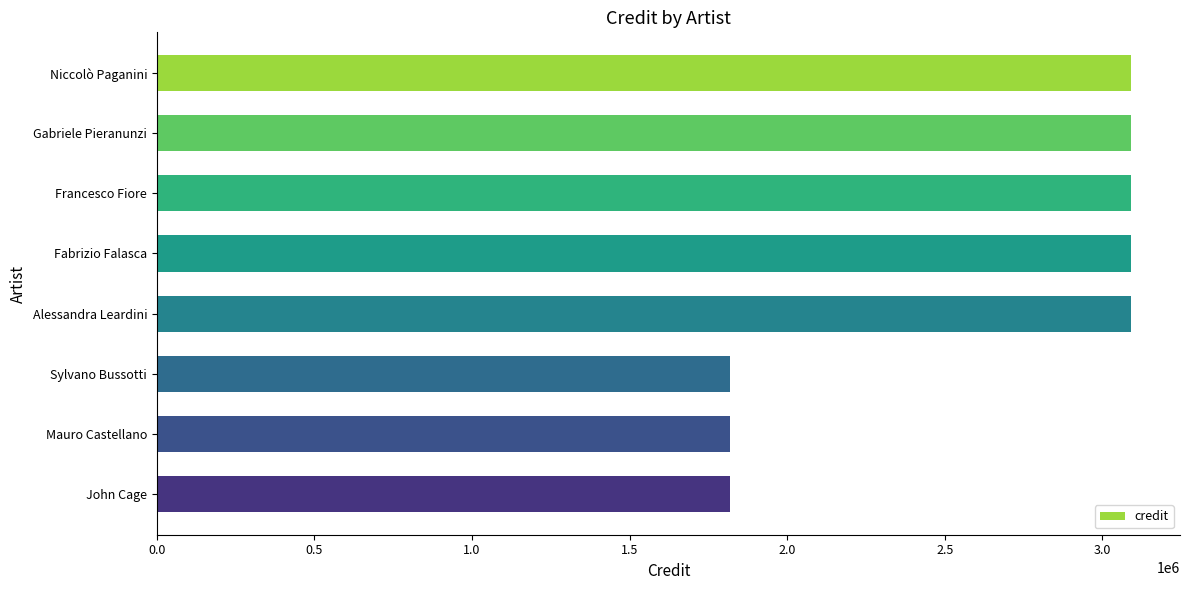

The chart shows a value of 3091667 at Niccolò Paganini. True or false?

True